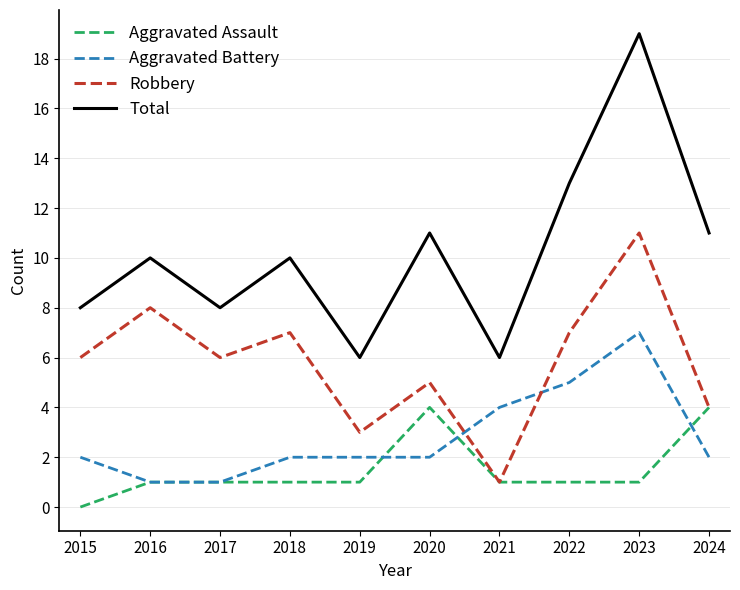

What value does the Aggravated Assault series have at 2024?

4